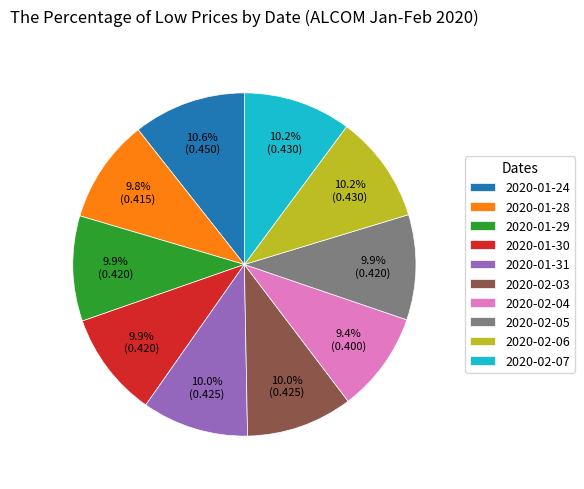

Between 2020-02-04 and 2020-02-07, which is larger?

2020-02-07